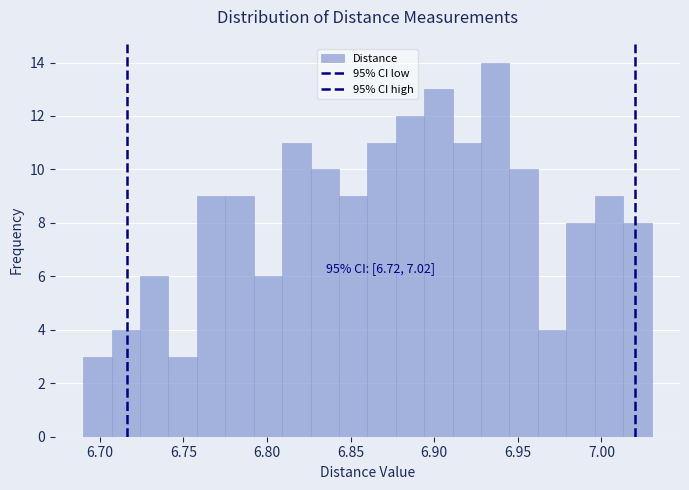

Around what value on the x-axis is the tallest bar? Give the approximate position of its centre, as read against the axis.

6.935